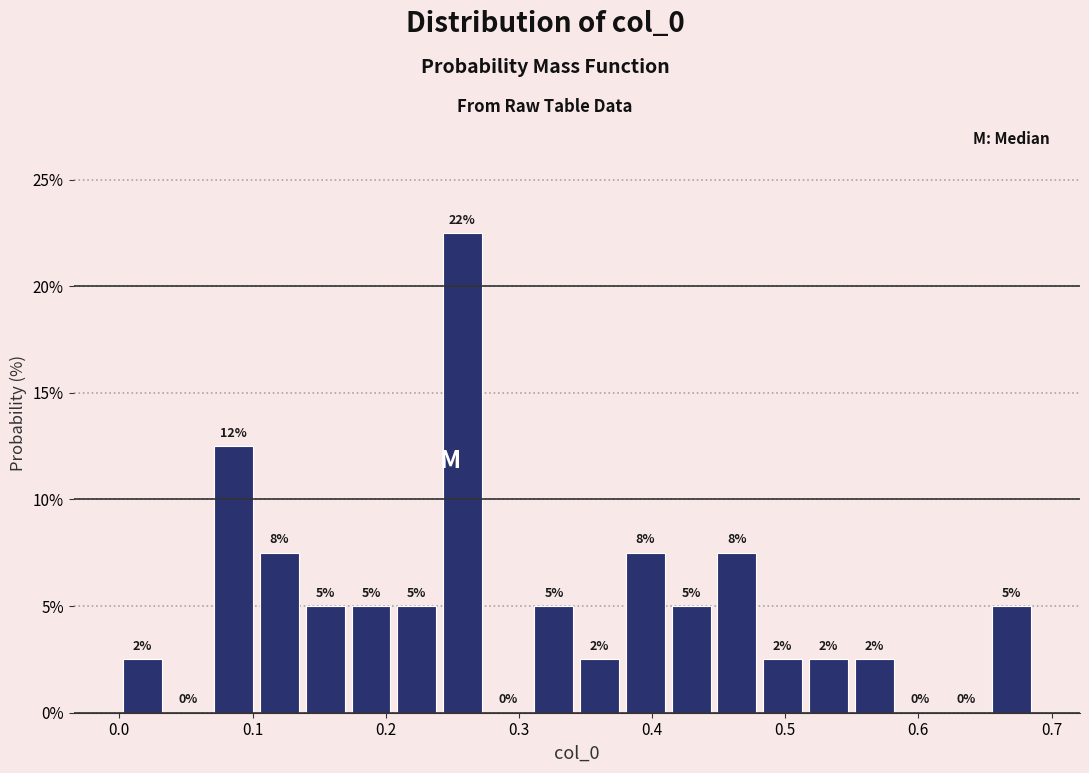

Around what value on the x-axis is the tallest bar? Give the approximate position of its centre, as read against the axis.

0.26